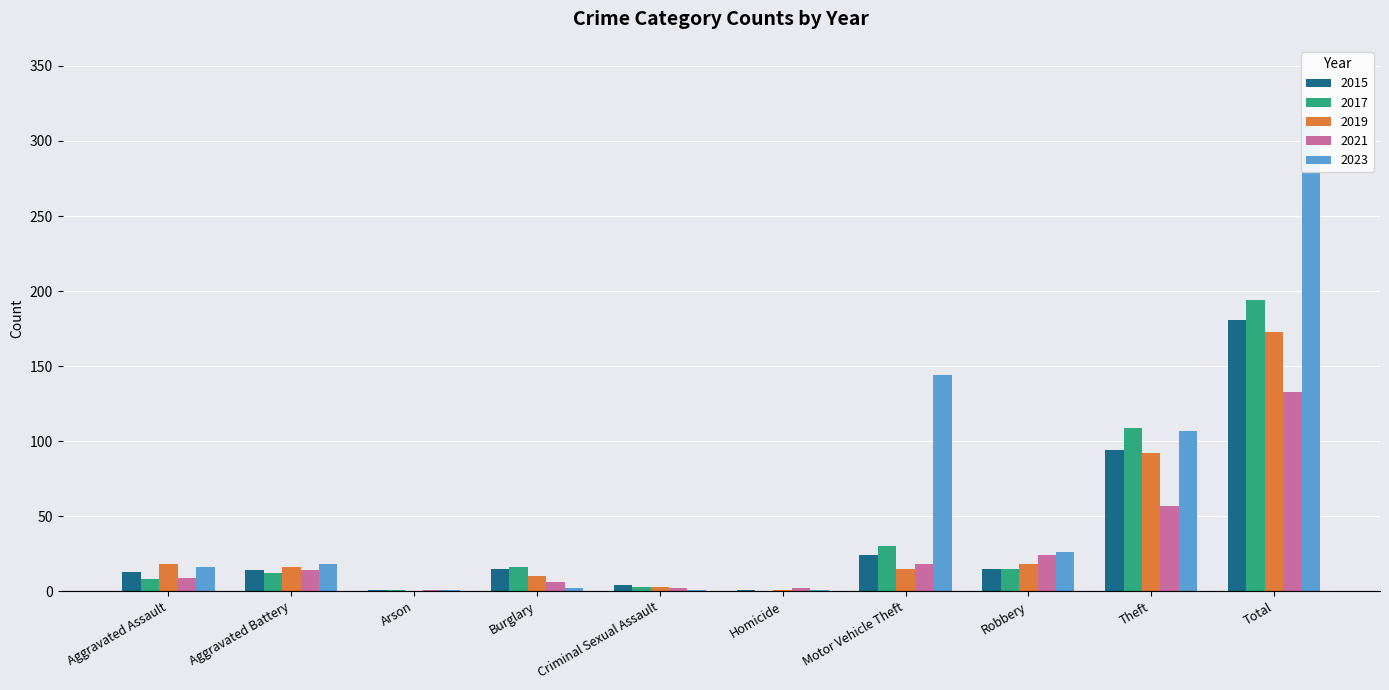

What is the approximate value of 2019 at Criminal Sexual Assault, to the nearest 5?

5